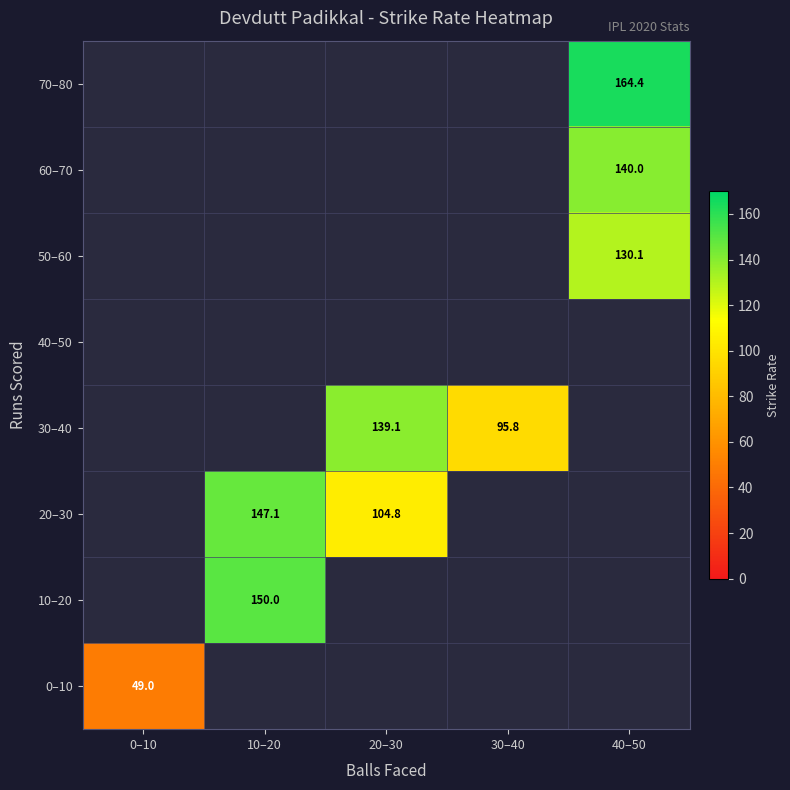

At 20–30, list the series in order from largest to smallest.

30–40, 40–50, 50–60, 60–70, 70–80, 0–10, 10–20, 20–30